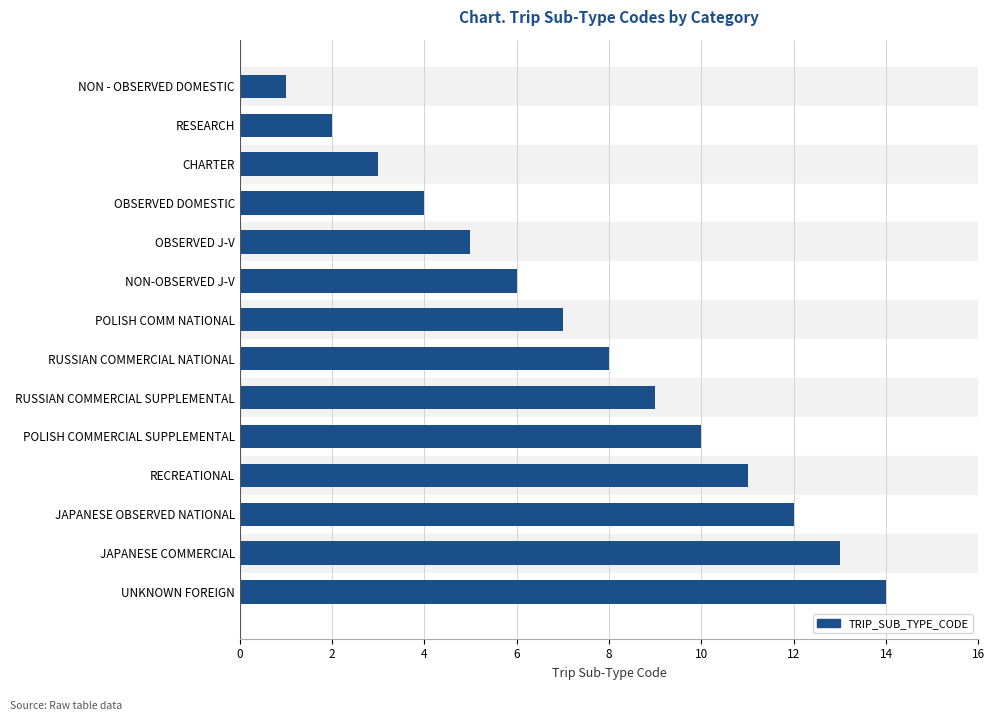

What is the greatest value displayed?

14